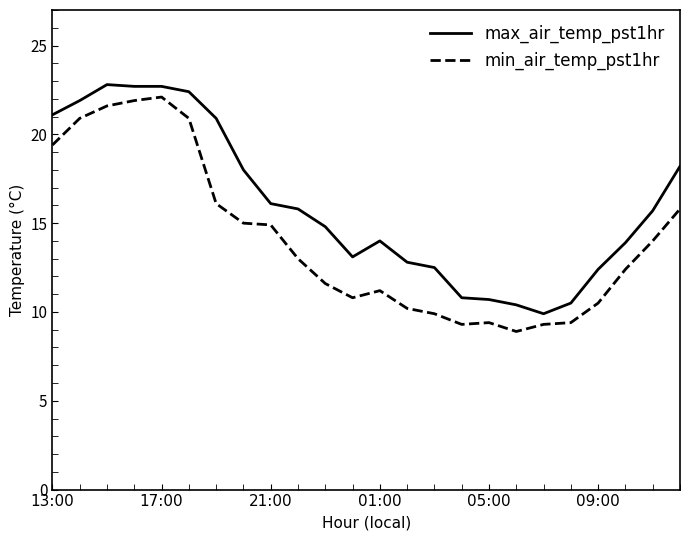

What is the maximum value shown in the chart?

22.8